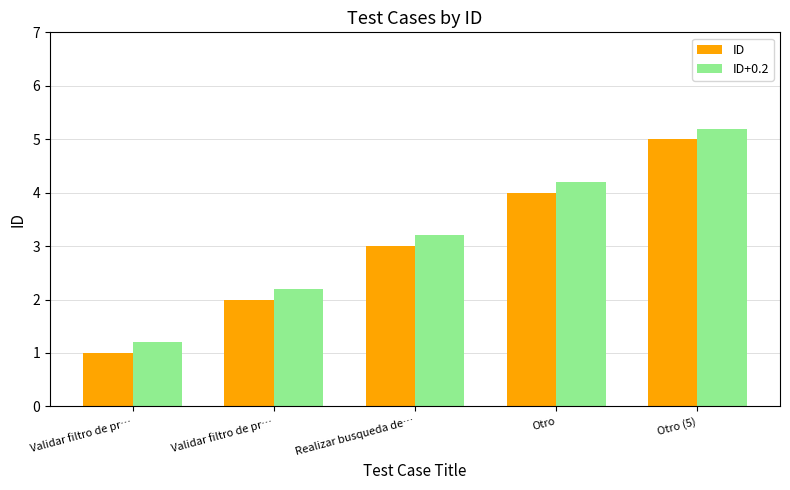

What are all the series names shown in the legend?

ID, ID+0.2